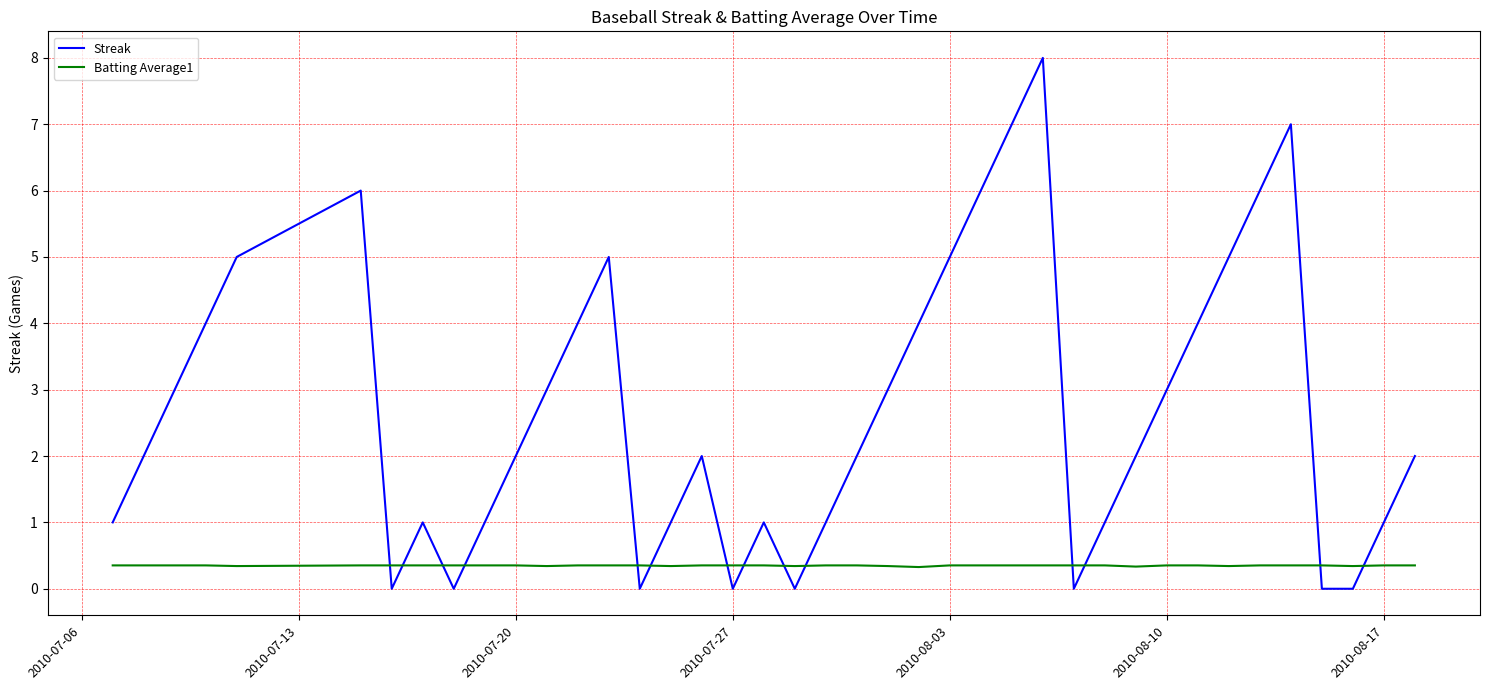

Which series has the widest spread of values?

Streak